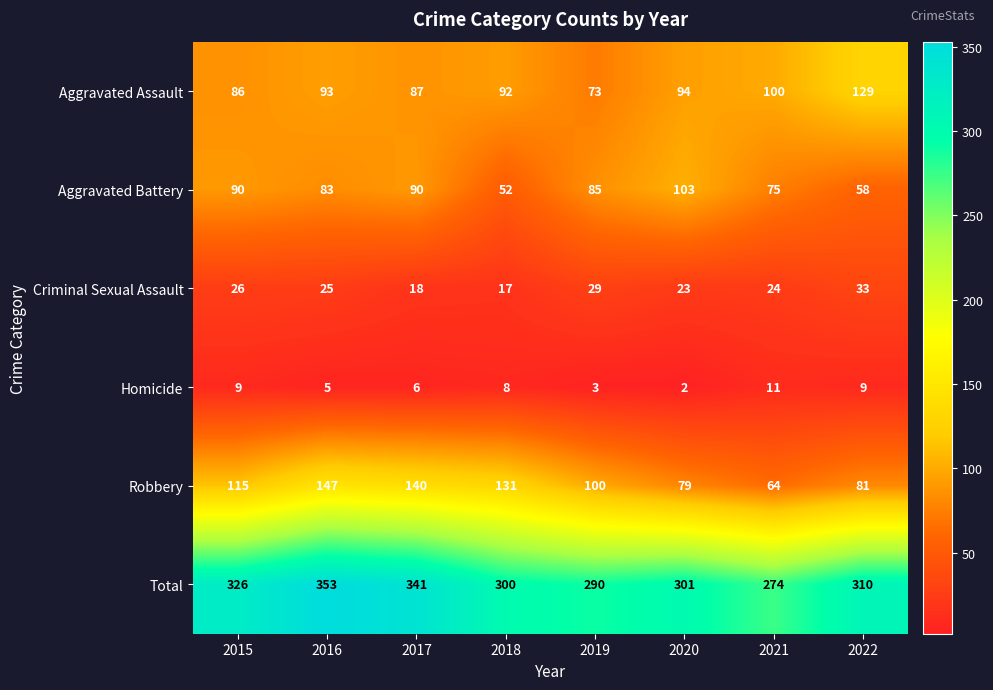

Read the Criminal Sexual Assault value at 2015, to the nearest 10.

30